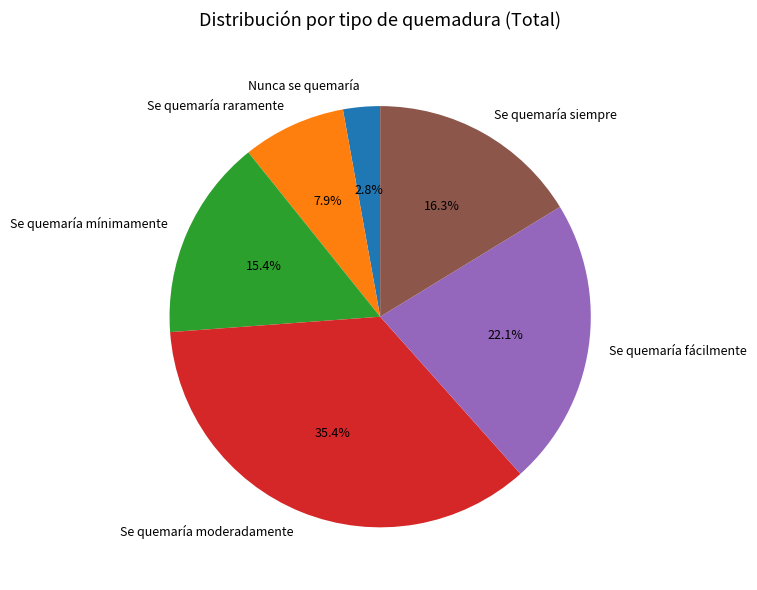

Which slice is the smallest?

Nunca se quemaría